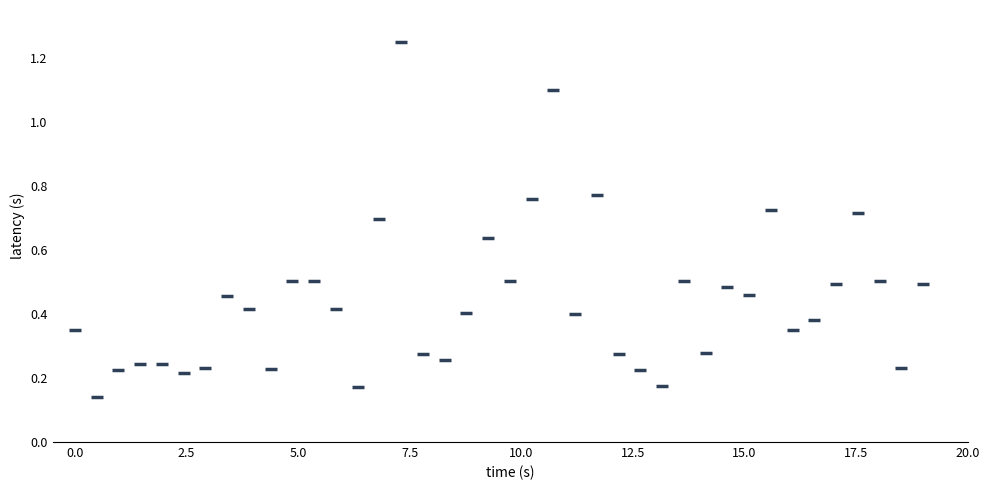

What is the range of X values (max minus min)?

19.0